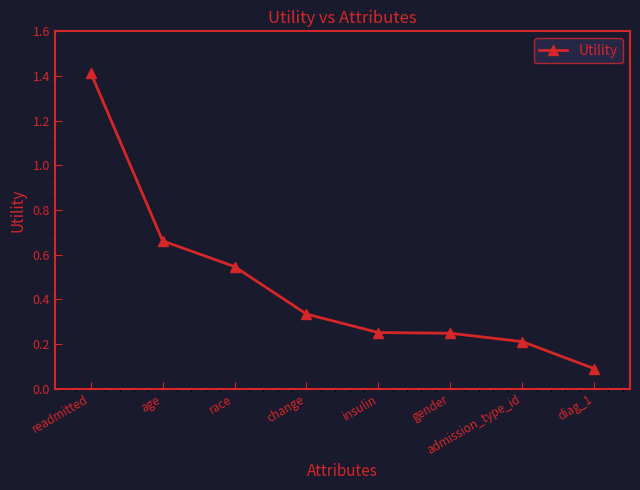

At which category does the chart reach its minimum across all series?

diag_1